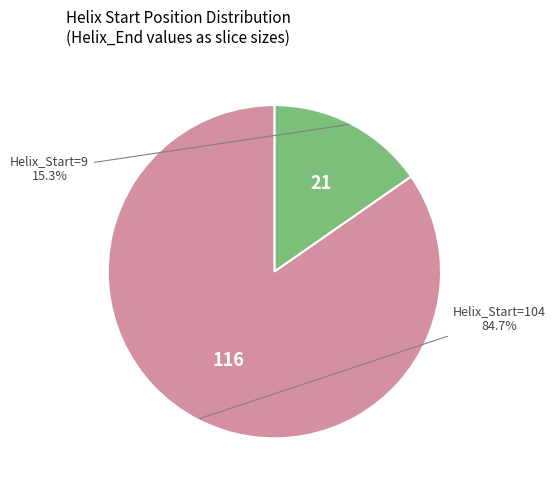

How many slices are in this pie chart?

2